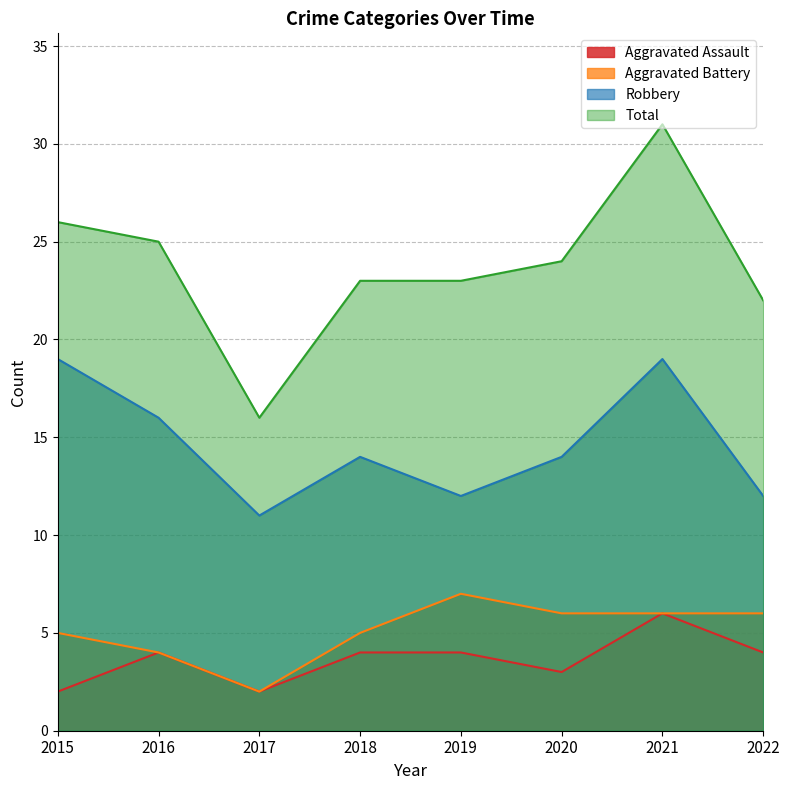

Between 2022 and 2021, which is larger?

2021